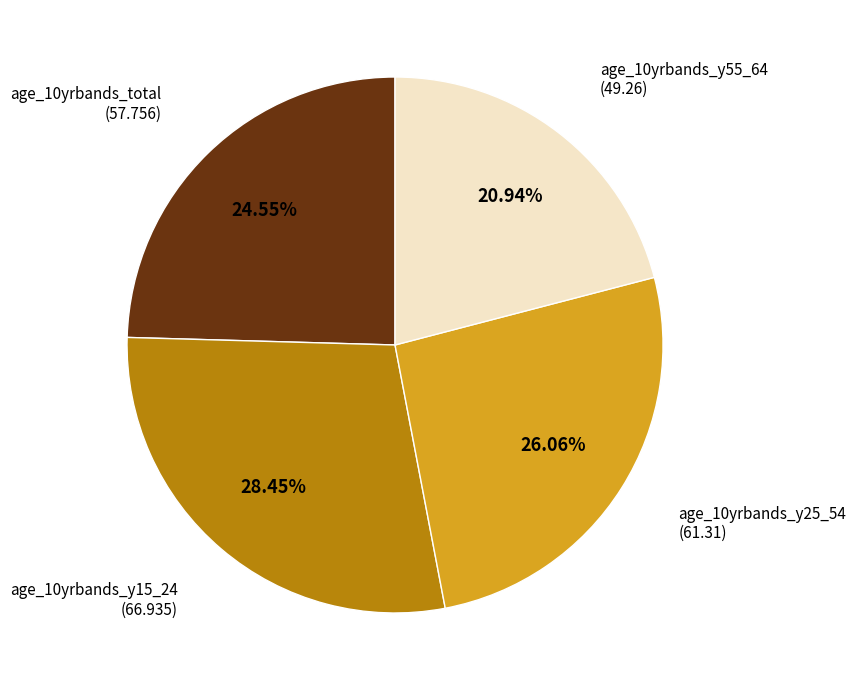

Combined, what portion of the pie is age_10yrbands_y25_54 and age_10yrbands_total?

50.6%